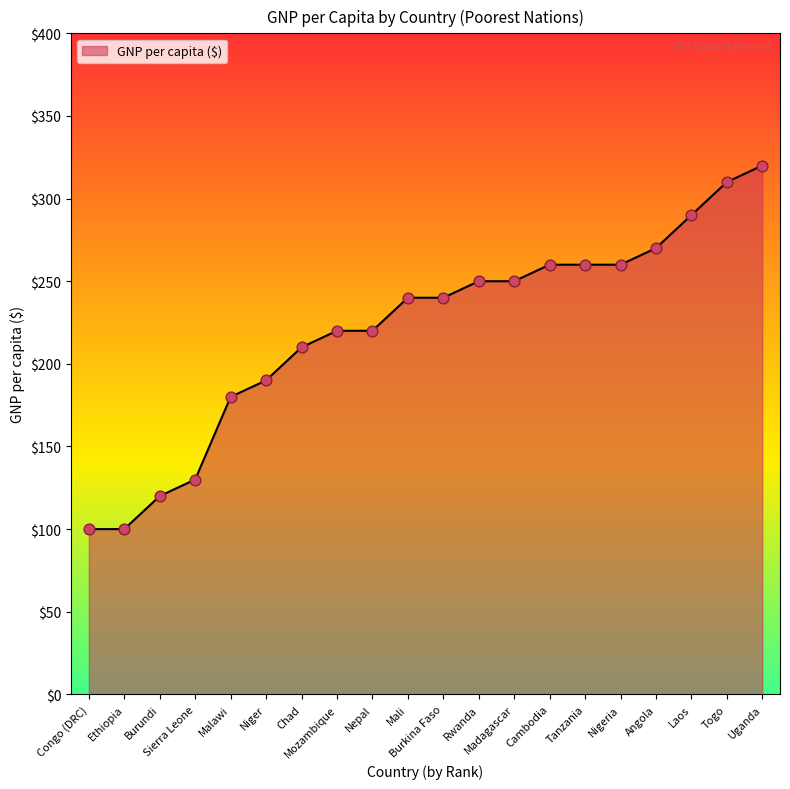

What is the change in value from Burundi to Togo?

+190